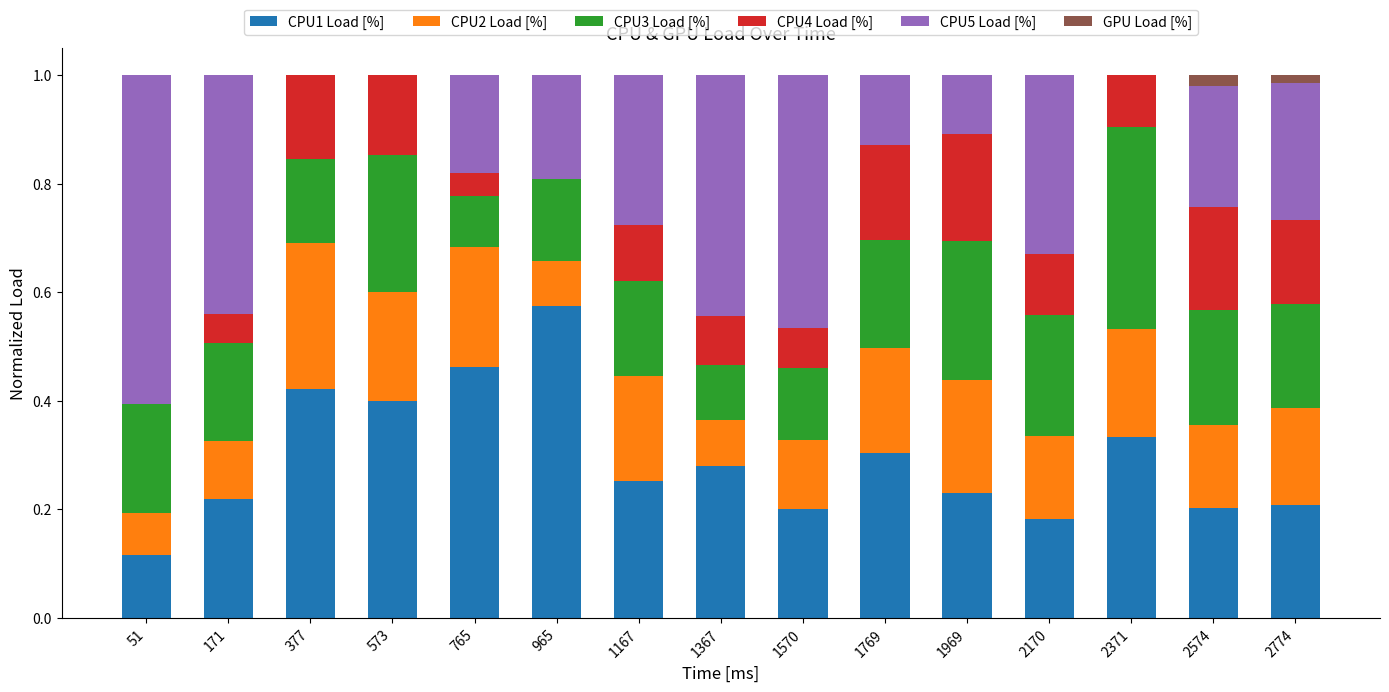

Is it true that CPU1 Load [%] equals 0.4 at 573?

True